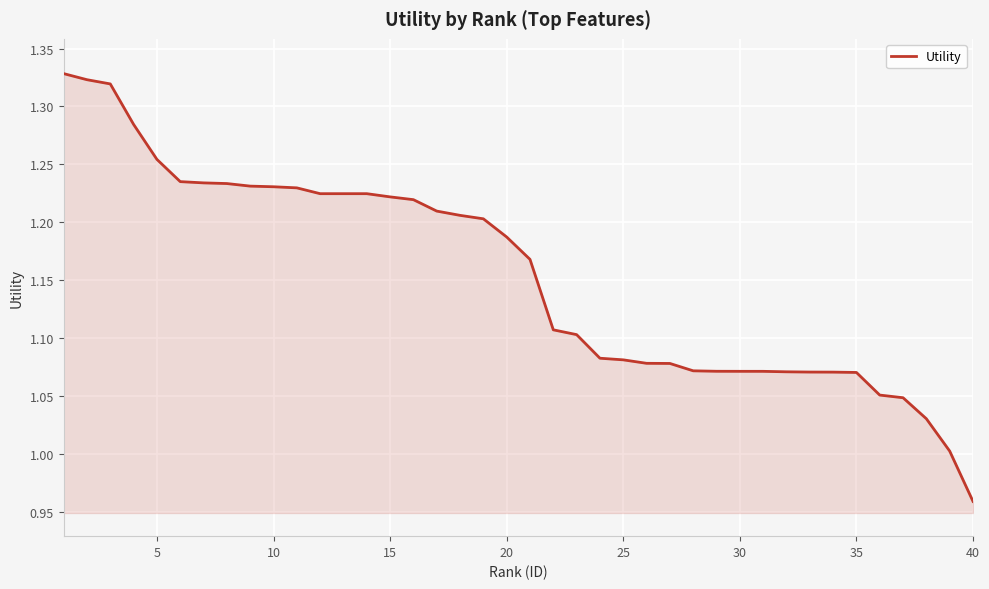

What is the difference between the maximum and minimum values?

0.4